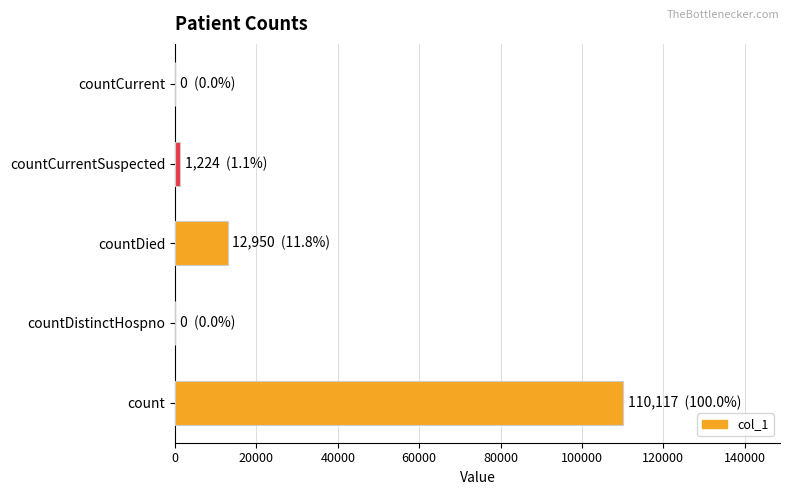

What is the sum of all values?

124291